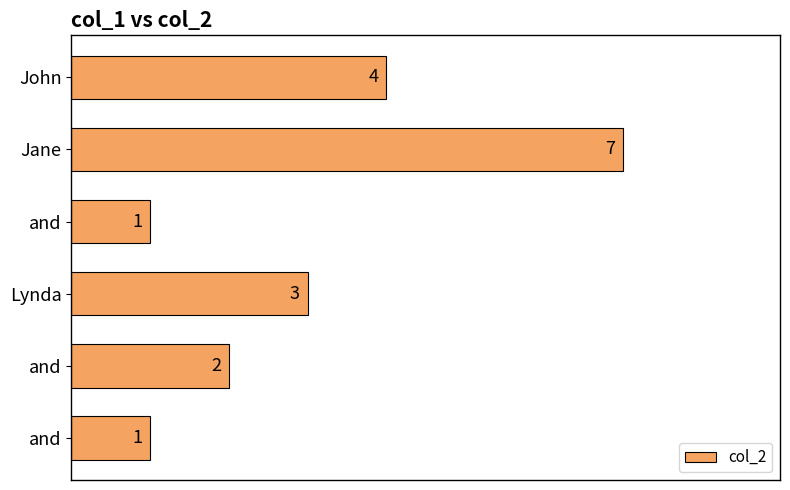

Does the chart contain stacked bars?

No